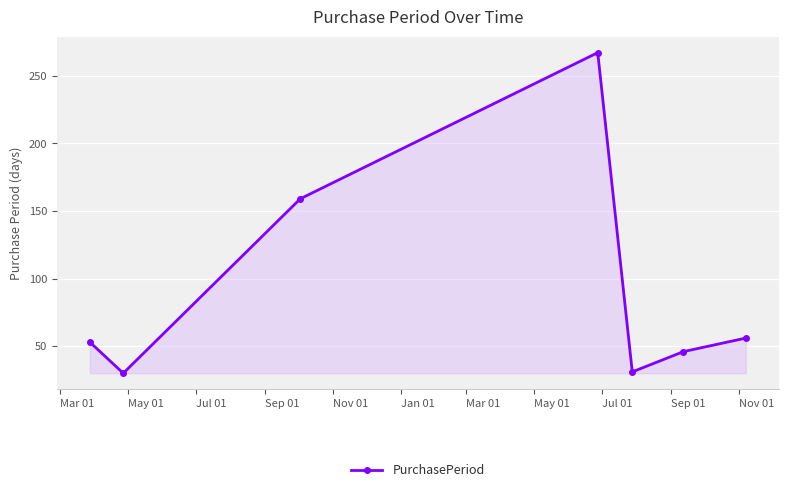

What is the smallest value displayed?

30